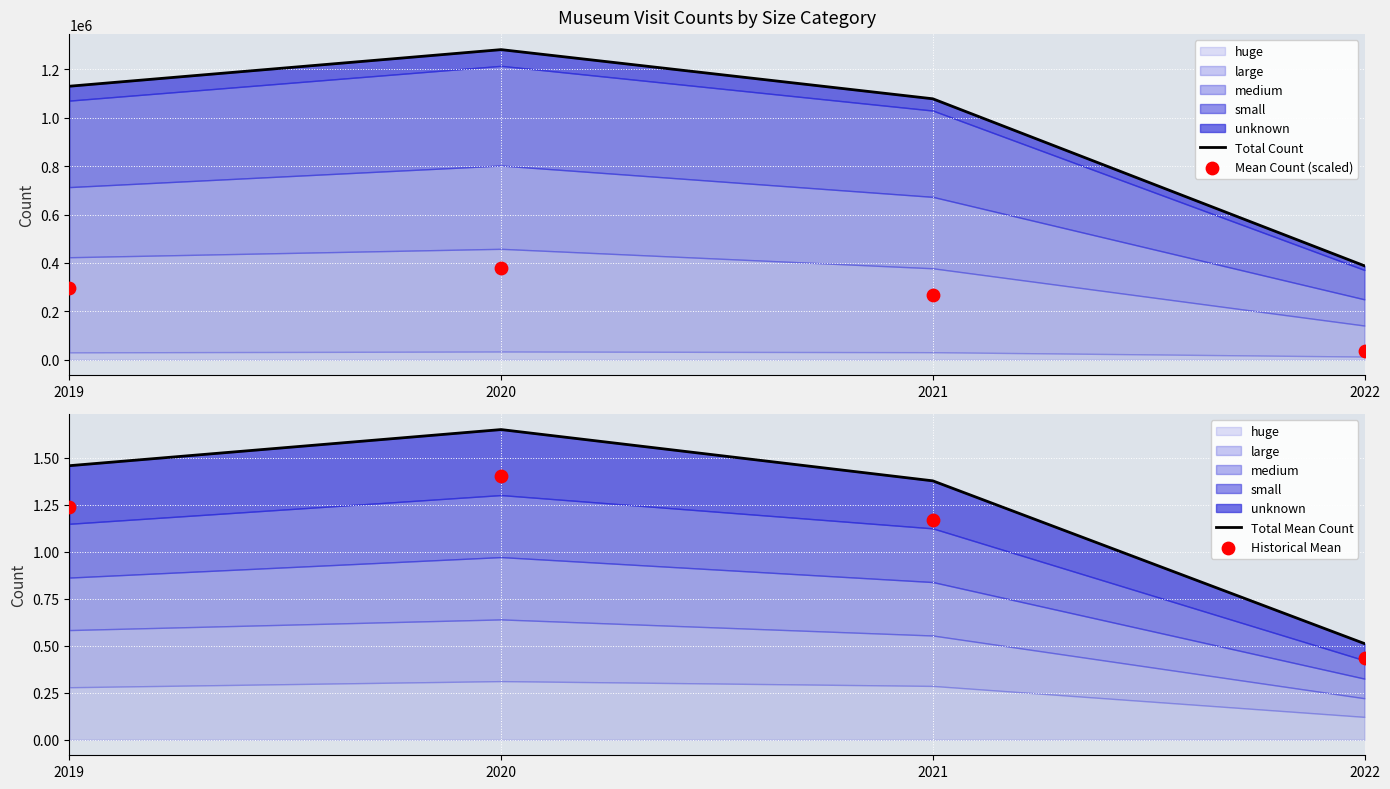

Which series has the widest spread of Y values?

Total Count